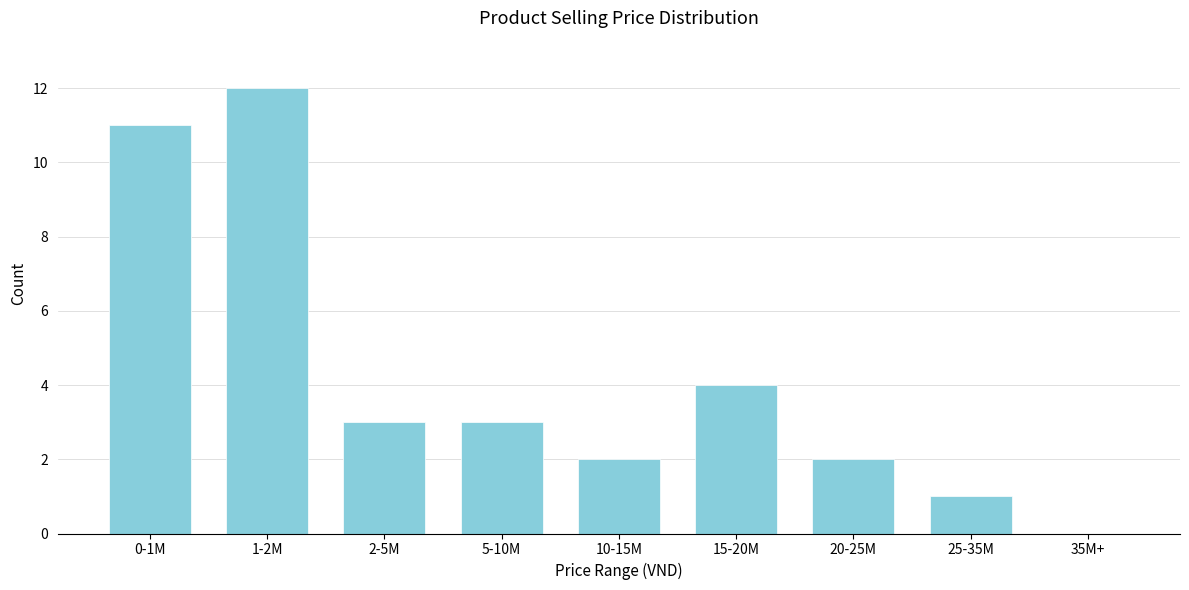

Reading right to left, extract all data points from this chart.

35M+=0	25-35M=1	20-25M=2	15-20M=4	10-15M=2	5-10M=3	2-5M=3	1-2M=12	0-1M=11